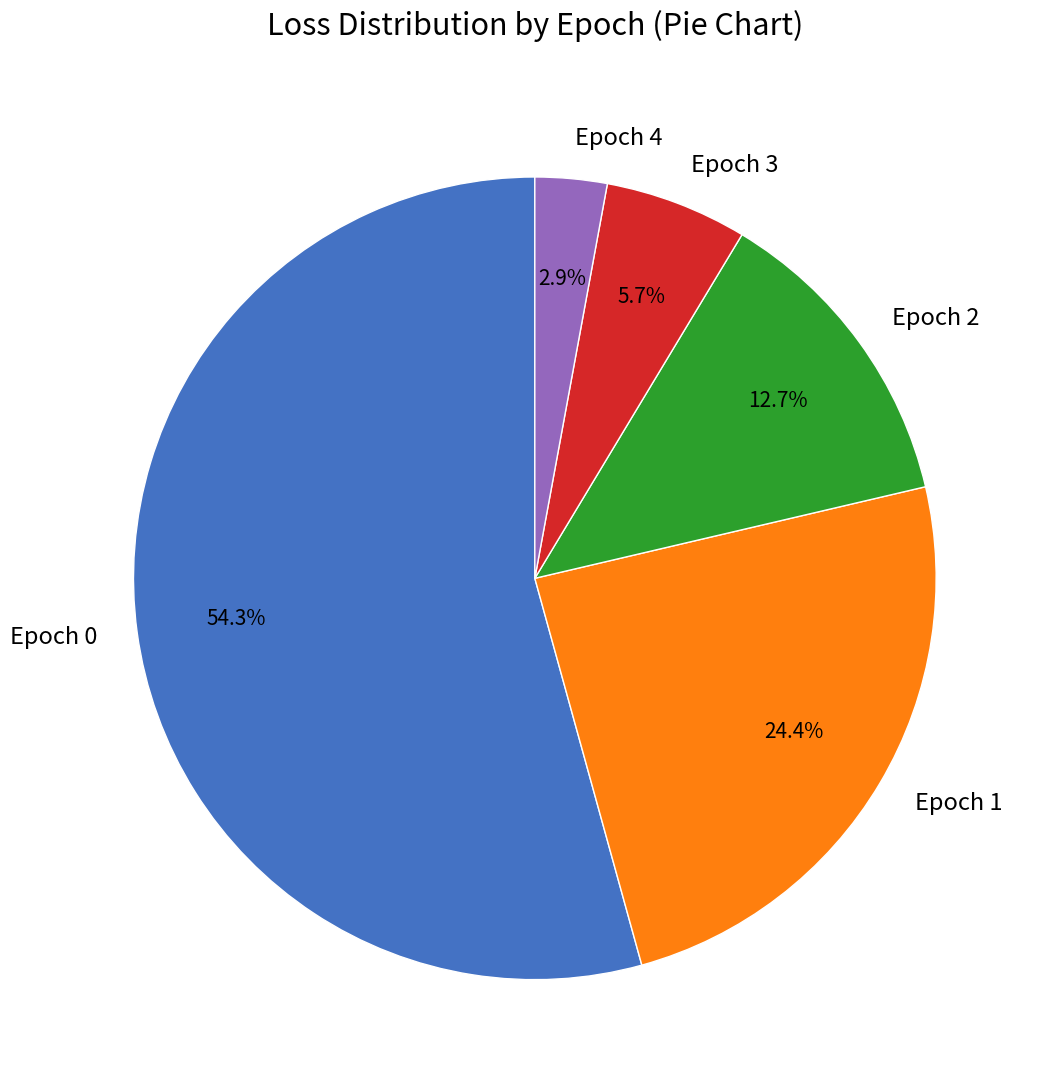

The Epoch 3 slice represents 6% of the pie. True or false?

True